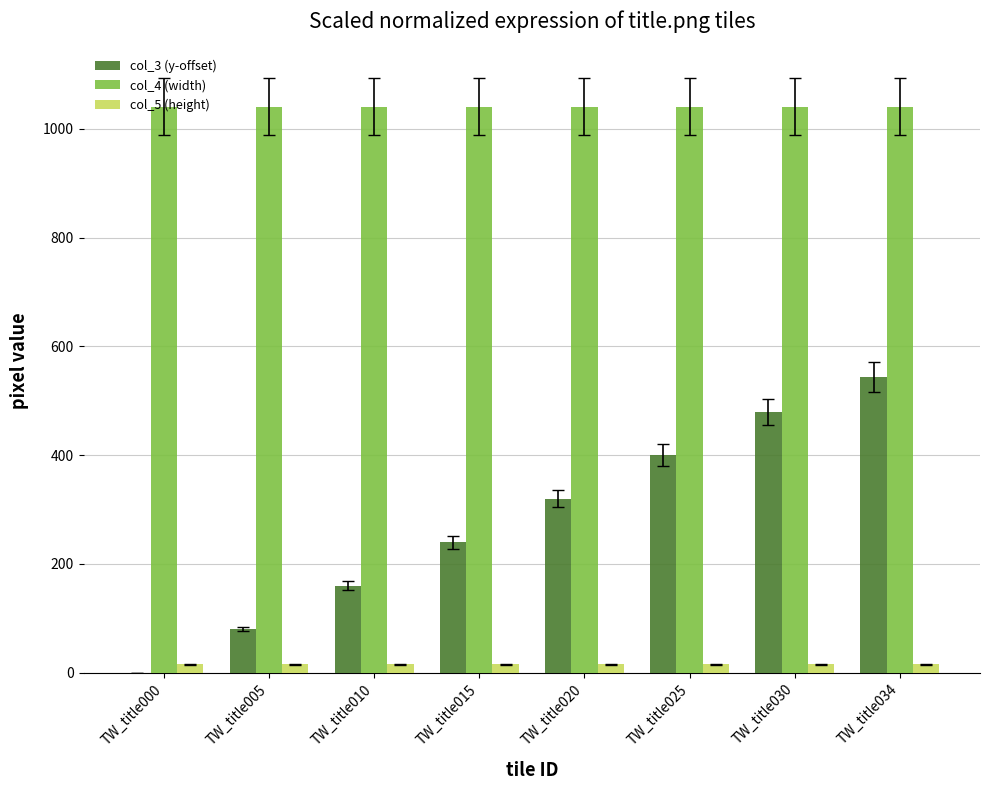

Is the value of col_4 (width) at TW_title005 greater than the value of col_3 (y-offset) at TW_title030?

Yes